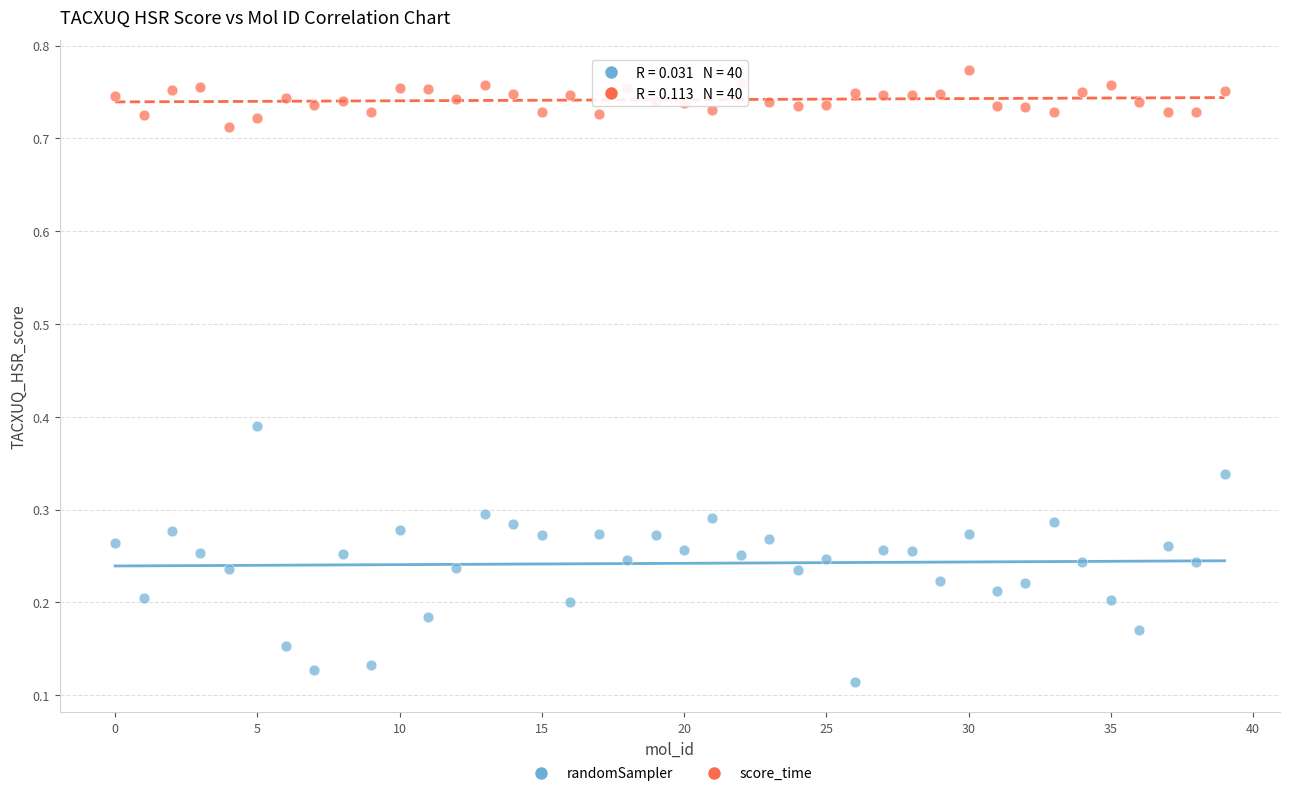

Count the number of points in this scatter plot.

80